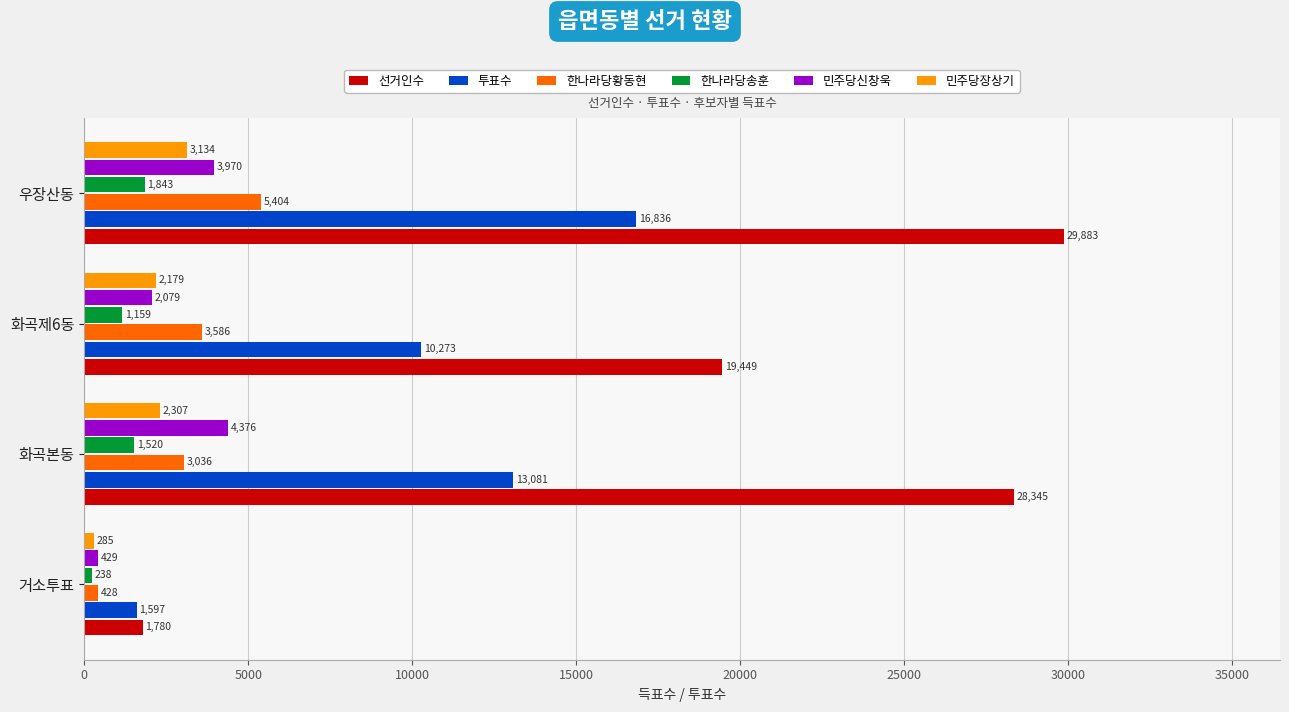

What is the difference between the maximum and second lowest values in the 민주당장상기 series?

955